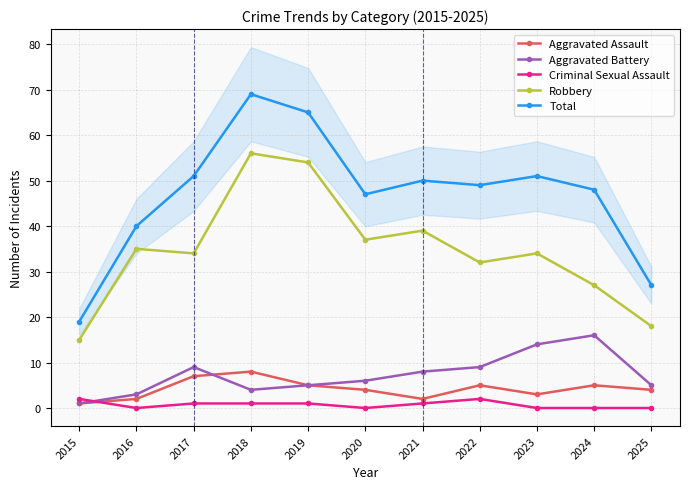

What is the average value of the Aggravated Assault series?

4